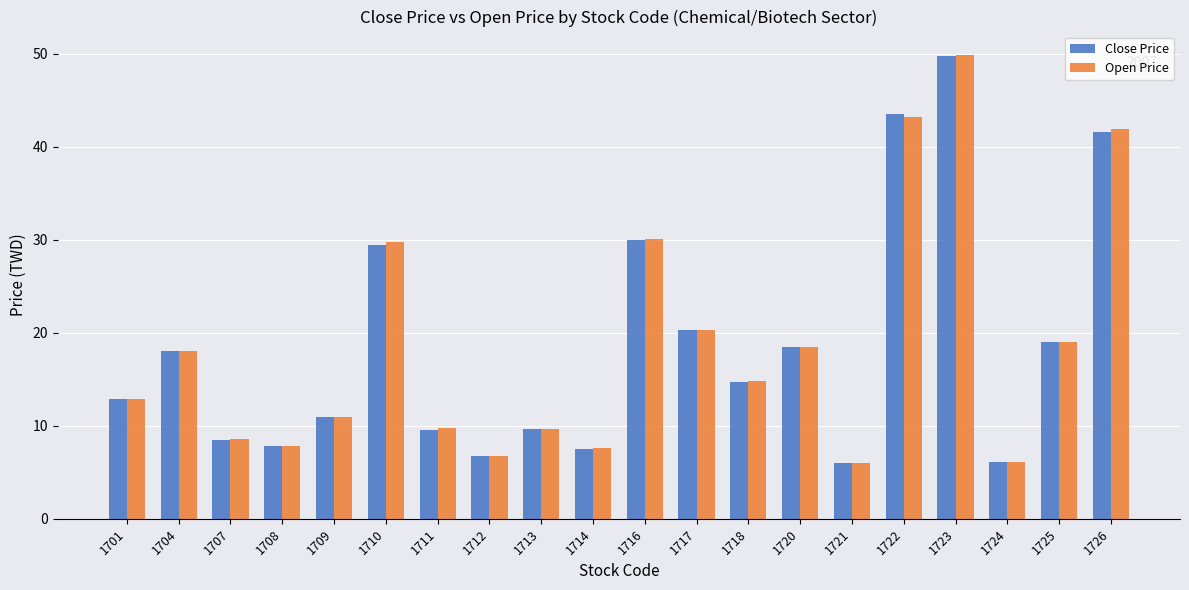

What is the average value of the Close Price series?

18.5